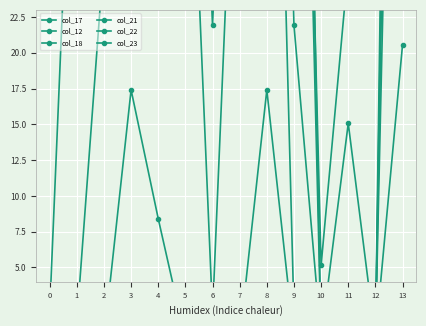

True or false: col_21 and col_12 cross at least once.

False